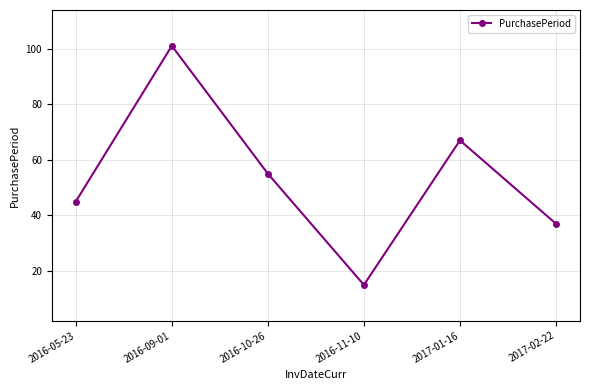

What is the difference between the values at 2016-05-23 and 2017-02-22?

8